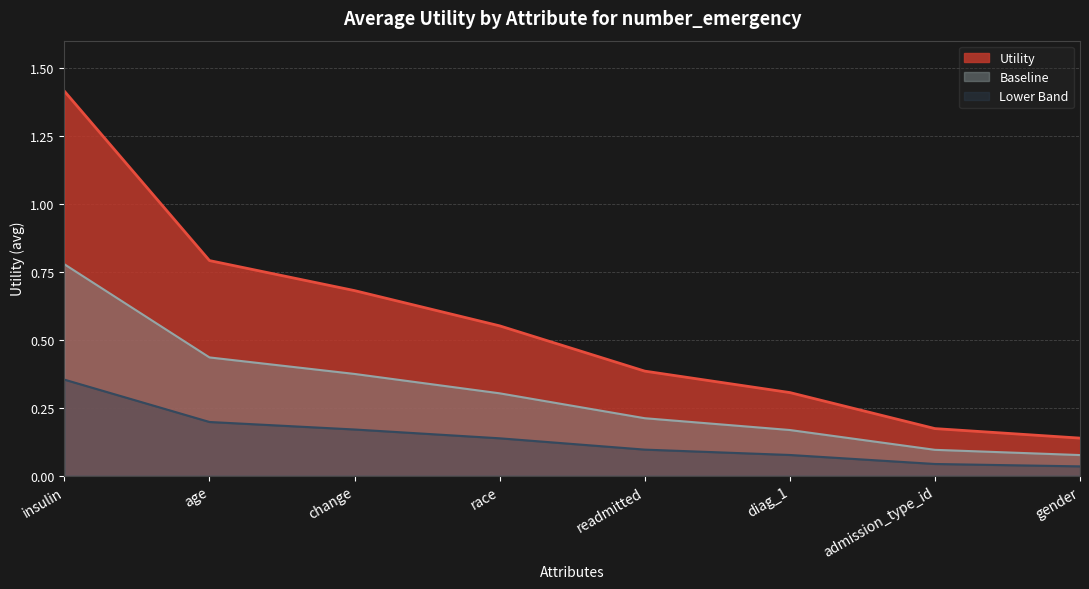

How many categories are shown in the chart?

8